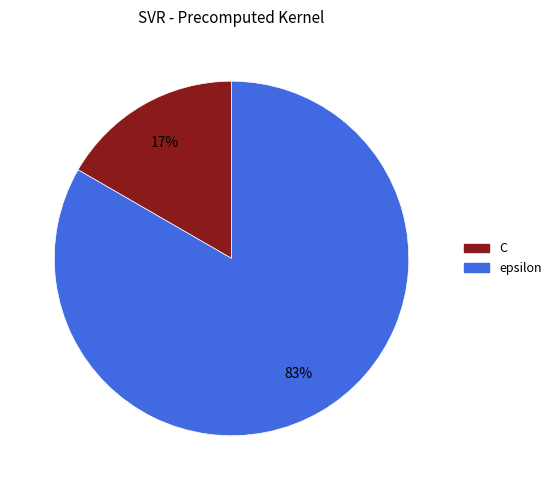

To the nearest percent, what percentage of the pie is epsilon?

83%